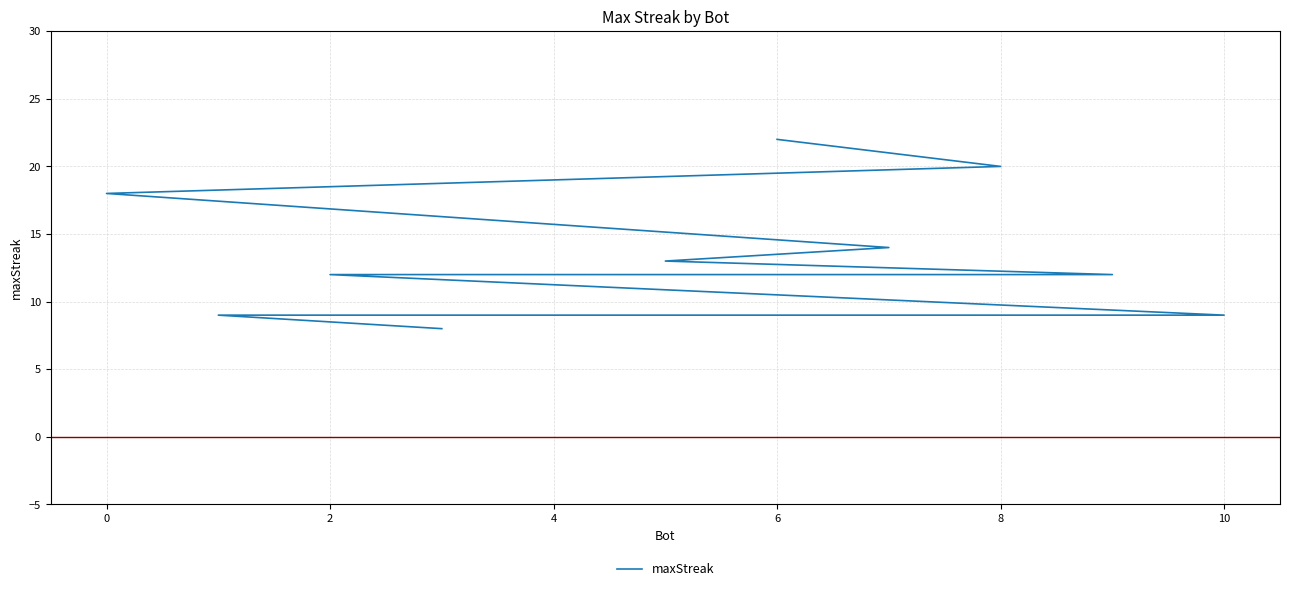

Is this an area chart (filled region under the line)?

No